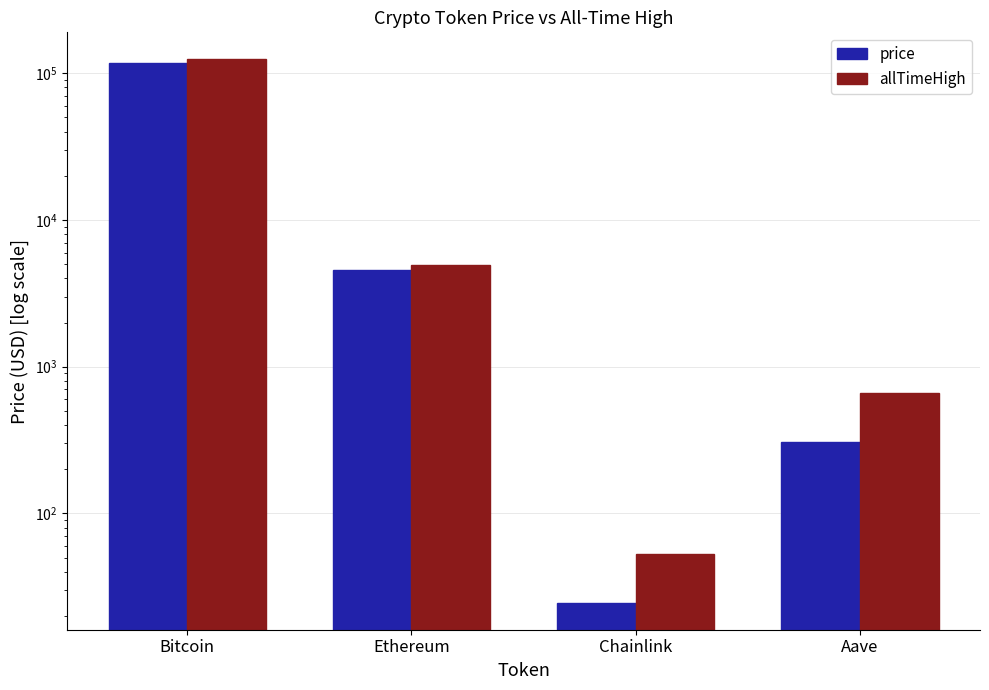

Which series has the widest spread of values?

allTimeHigh